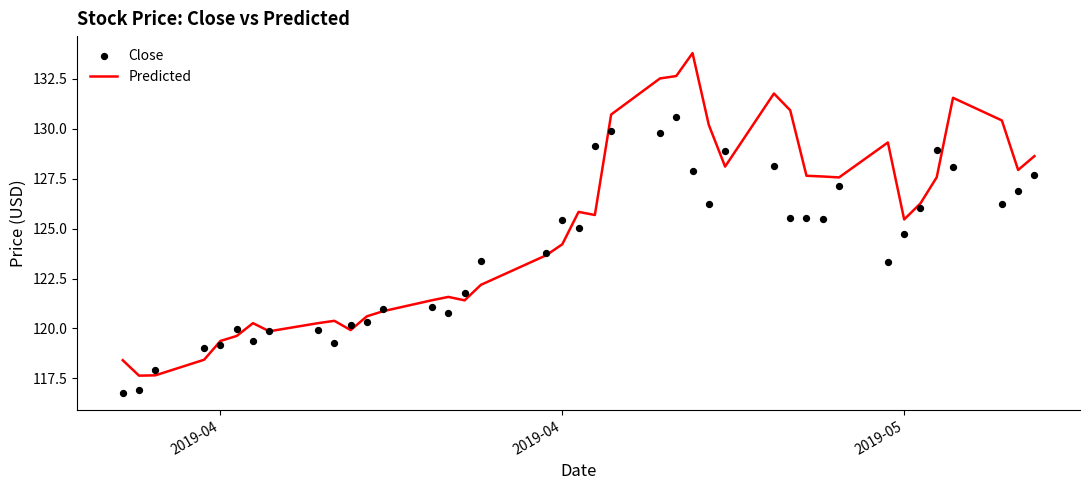

Is the value of Close at 35 greater than the value of Predicted at 4?

Yes